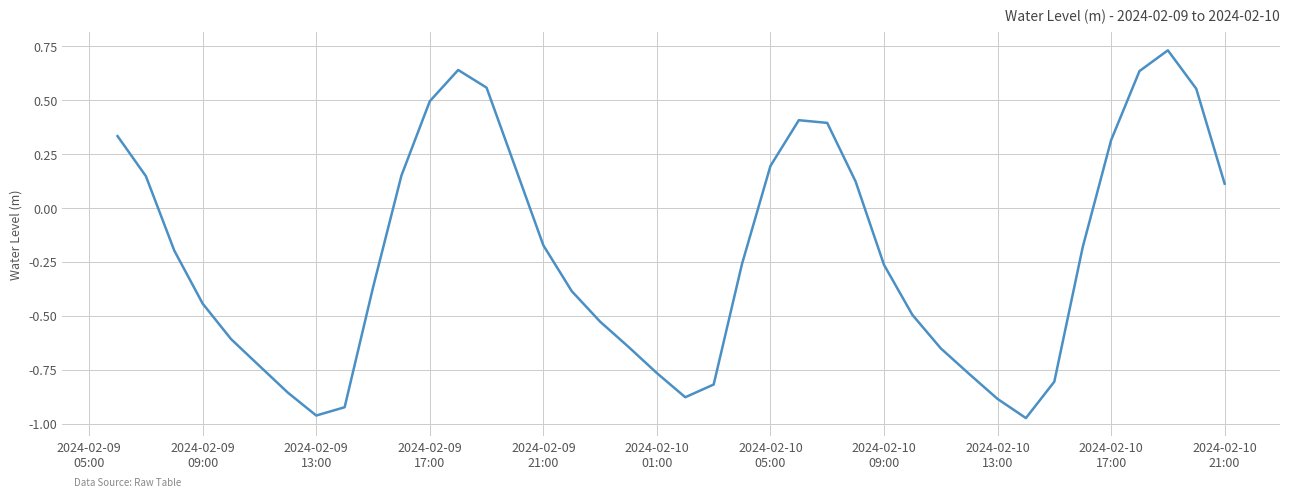

Count the number of data series in this chart.

1